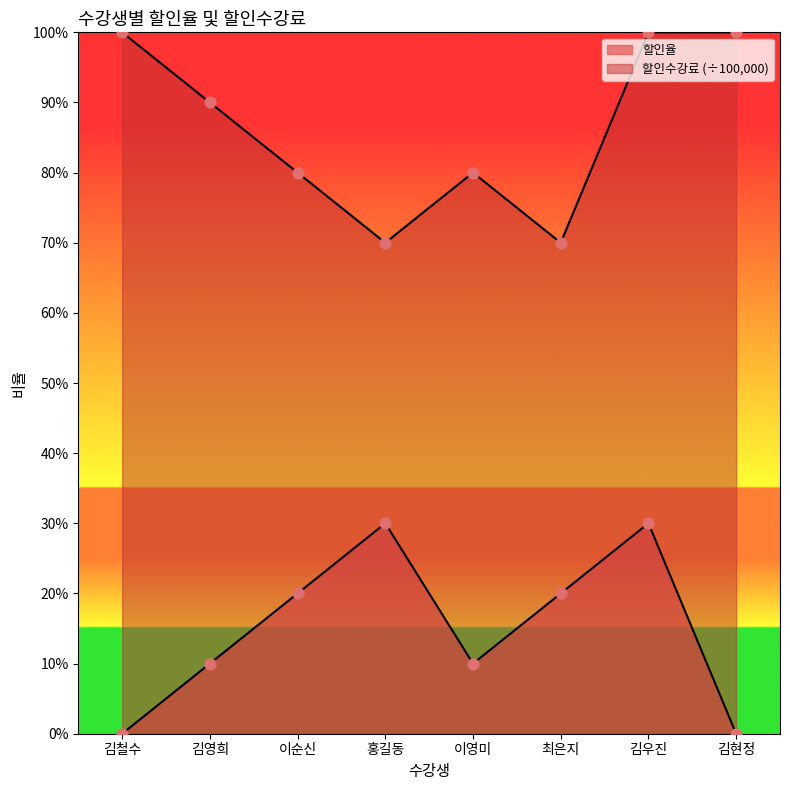

What is the total value across all series at 이순신?

1.0